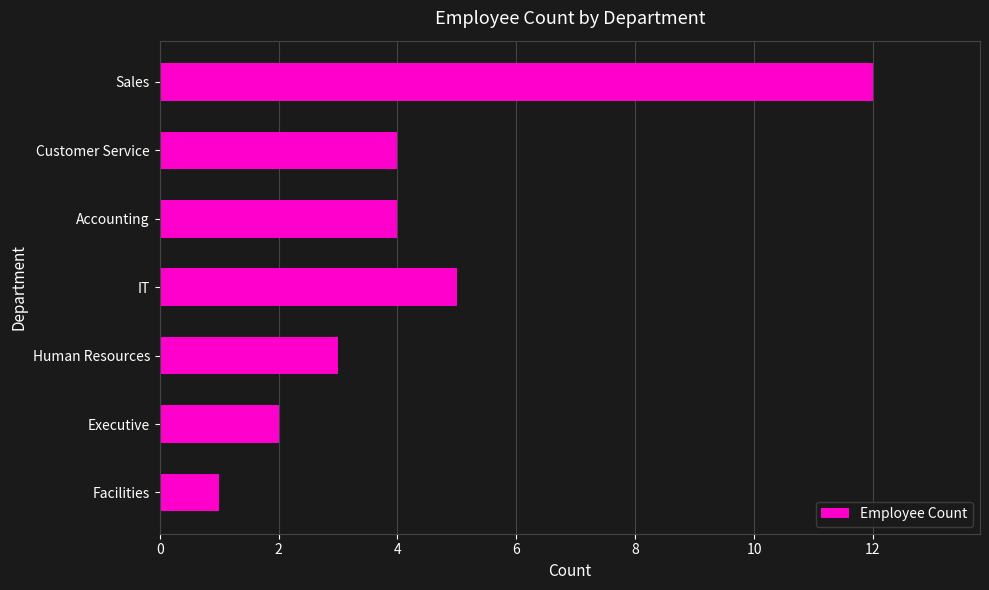

Reading top to bottom, extract all data points from this chart.

12	4	4	5	3	2	1